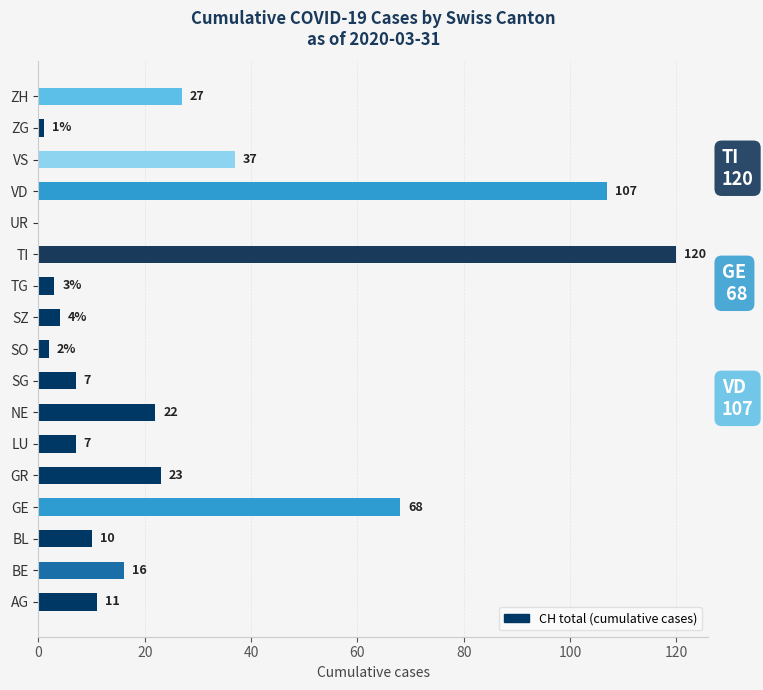

Which label corresponds to the largest value in the chart?

TI